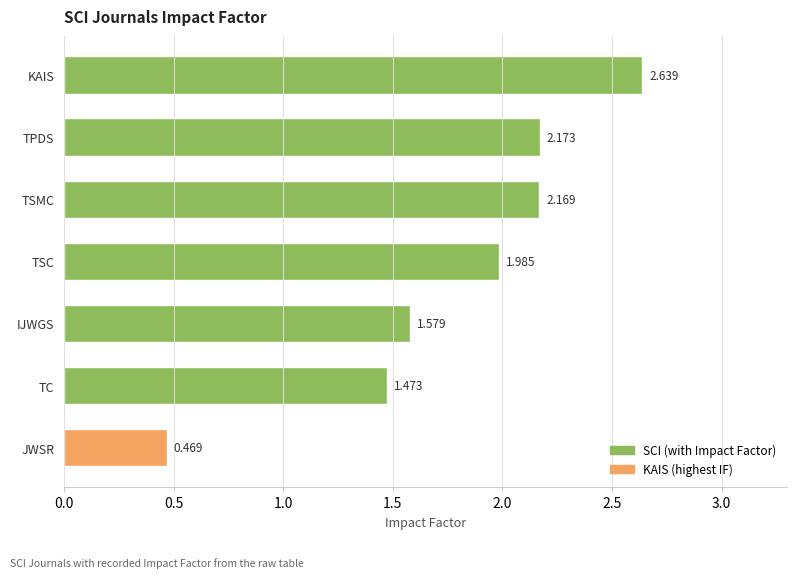

Which category has the lowest value across all series?

JWSR